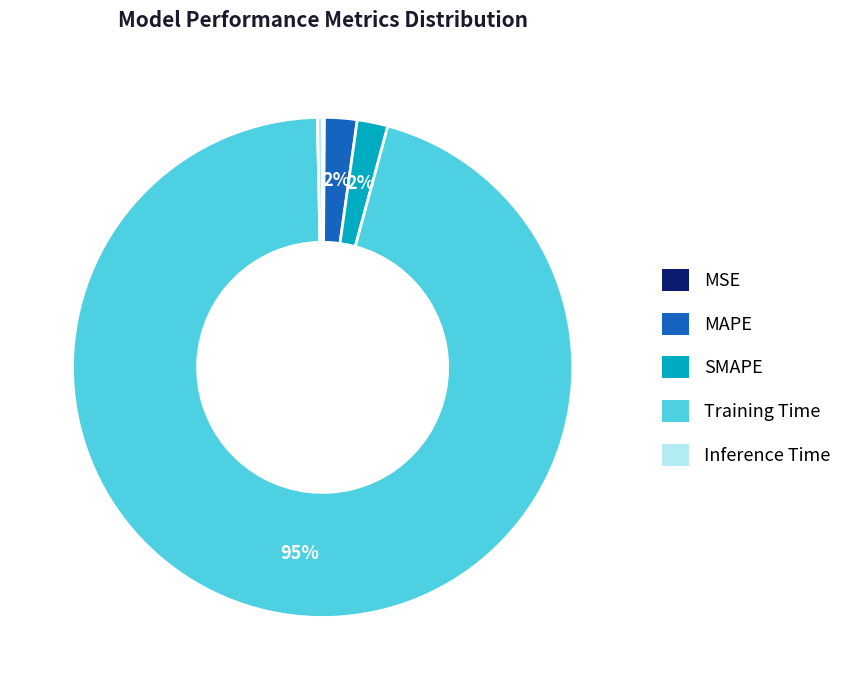

Is there any slice that represents more than half of the pie?

Yes